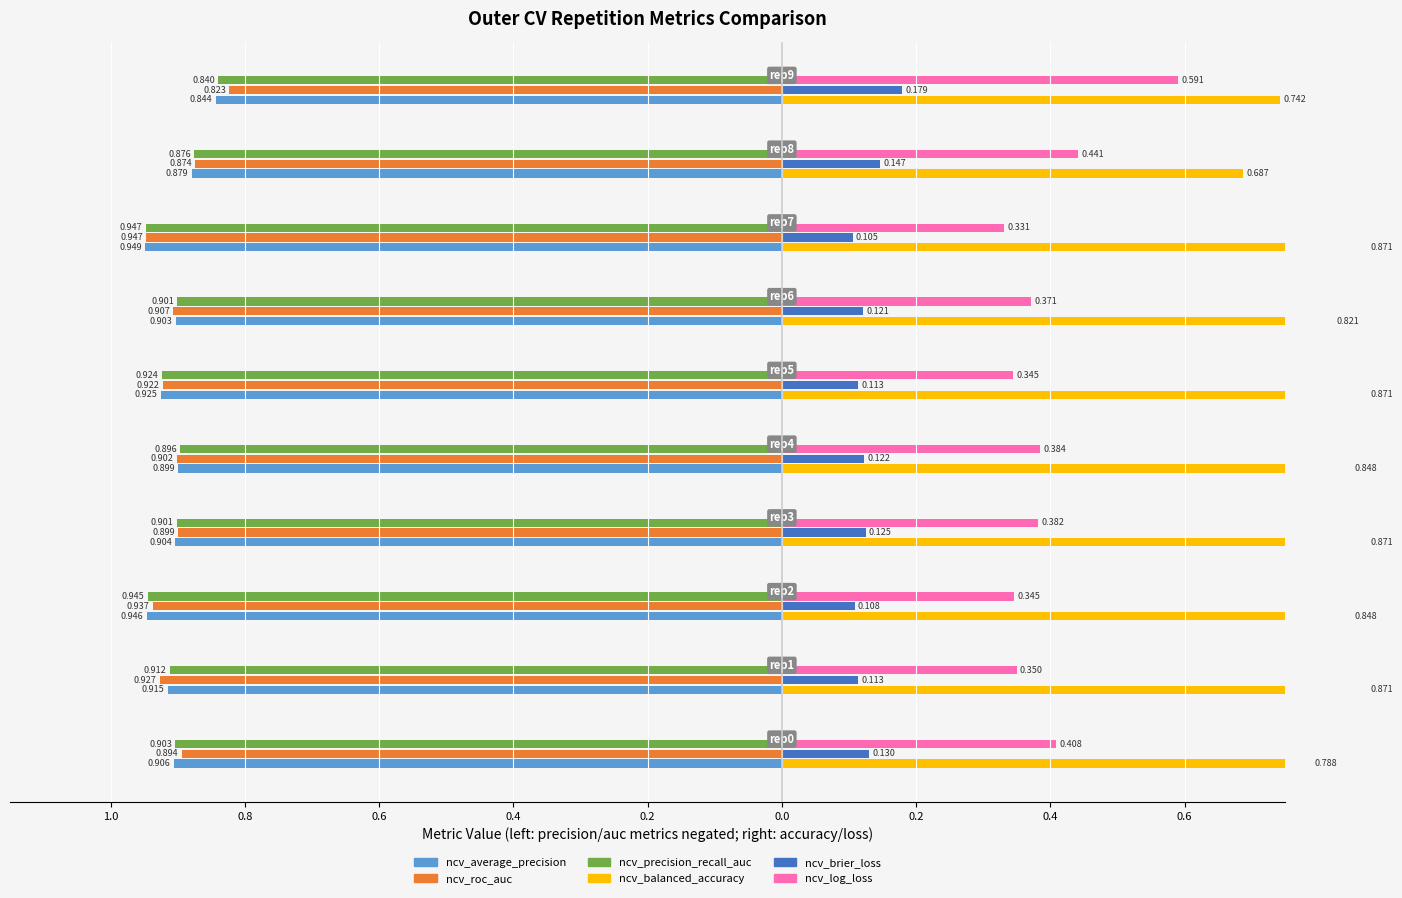

What is the sum of all ncv_roc_auc values?

9.0